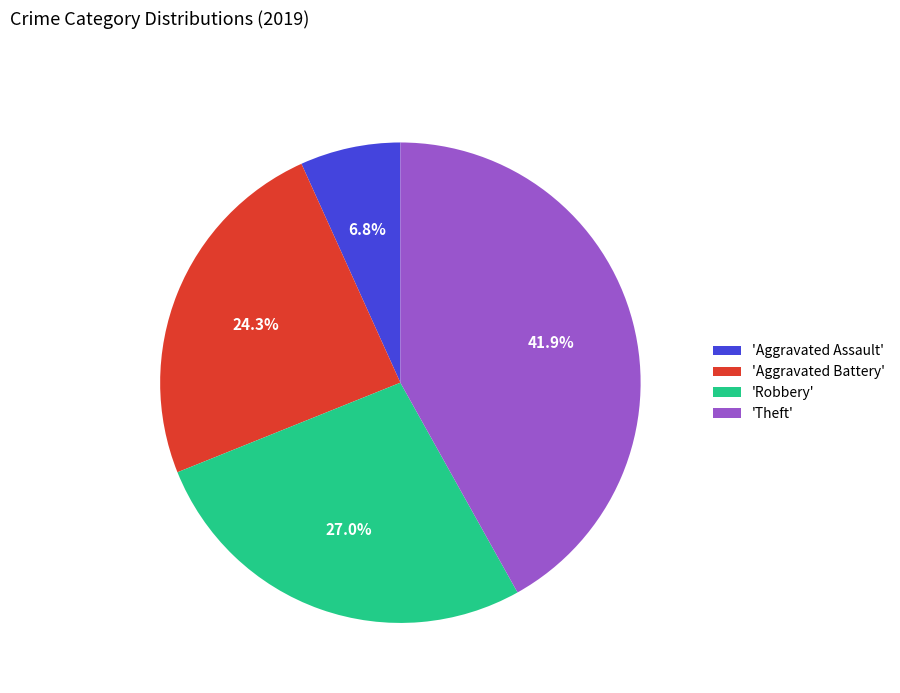

How many segments does this pie chart have?

4